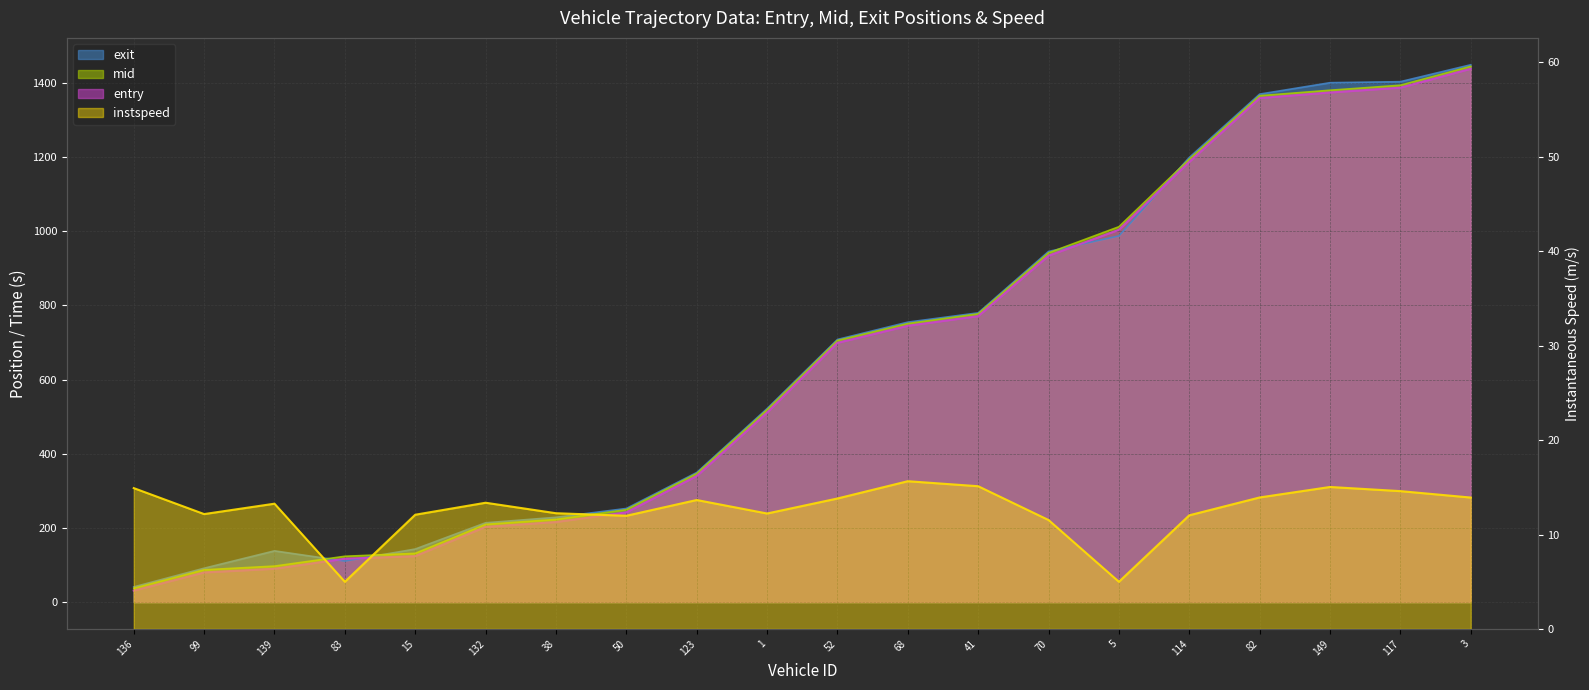

What is the difference between the entry values at 50 and 41?

529.0